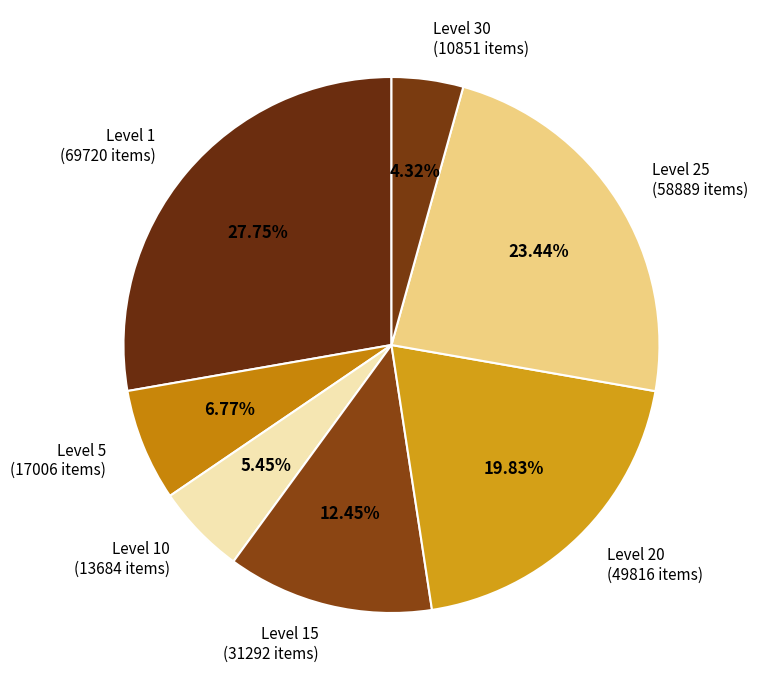

Does Level 1 (69720 items) account for over 50% of the chart?

No